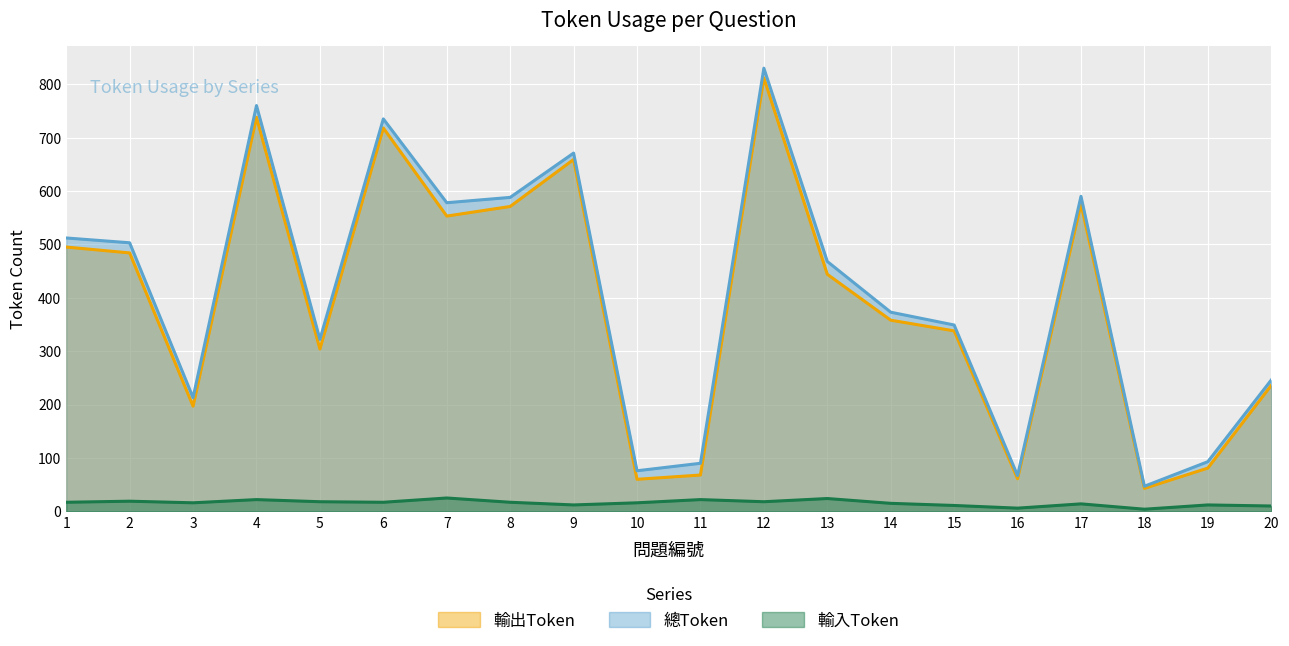

At which category is the sum across all series the highest?

12